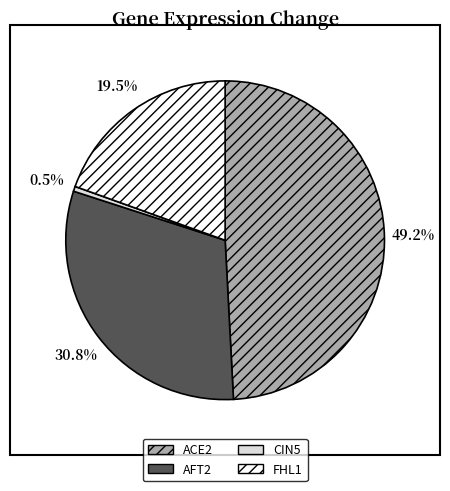

To the nearest percent, what is the difference between the CIN5 and FHL1 slice percentages?

20%